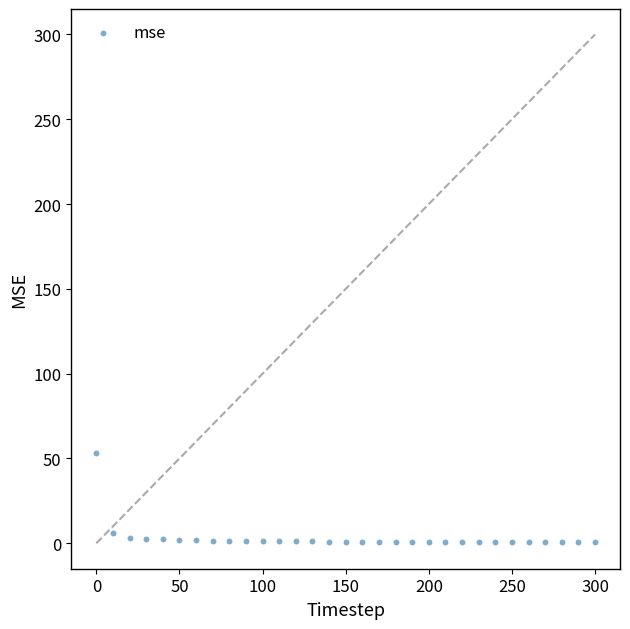

What is the range of X values (max minus min)?

300.0